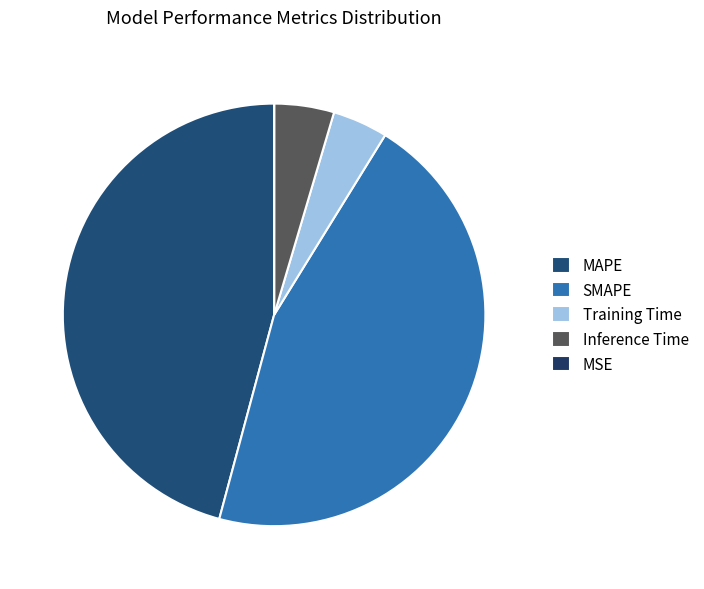

The Training Time slice represents 15% of the pie. True or false?

False